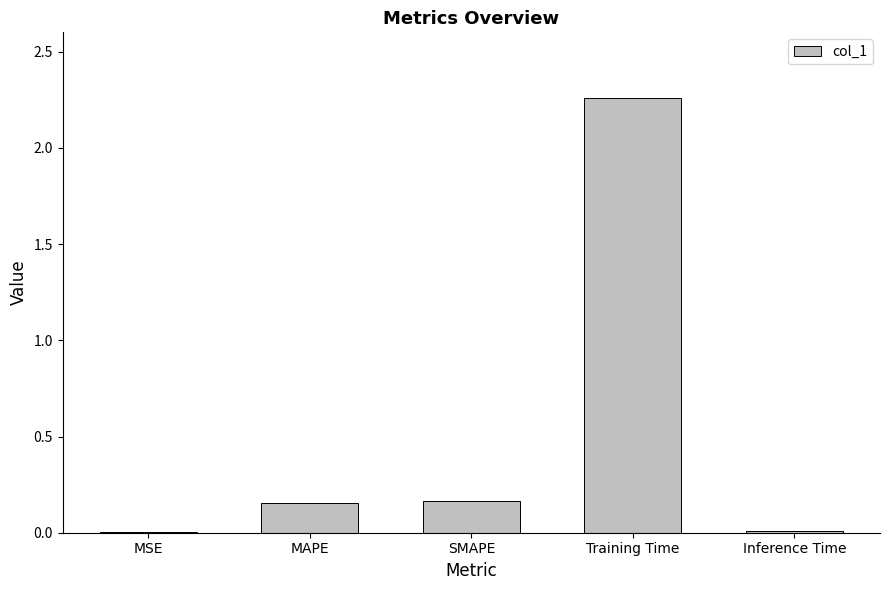

At which category does the chart reach its peak across all series?

Training Time